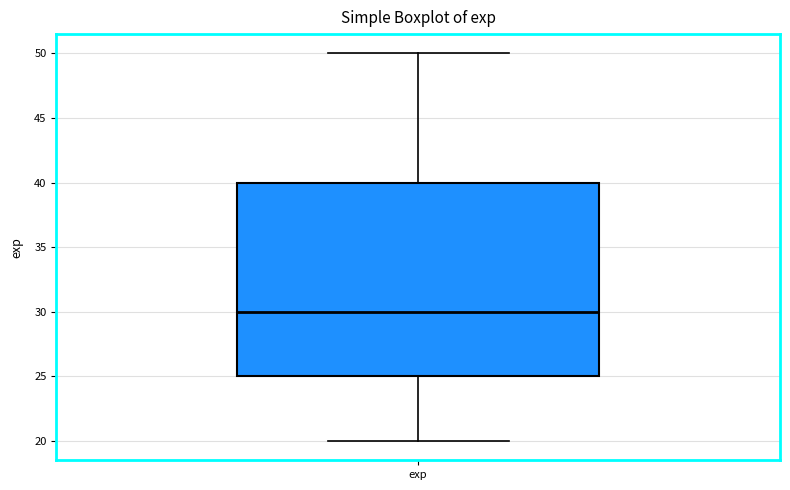

Where does the lower whisker of the box for exp end on the y-axis? The values are not printed on the chart, so give them approximately, as read against the axis.

20